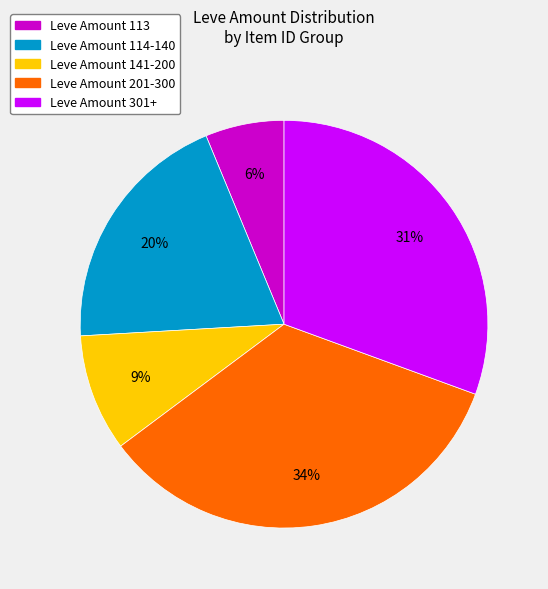

What is the smallest slice in the pie chart?

Leve Amount 113